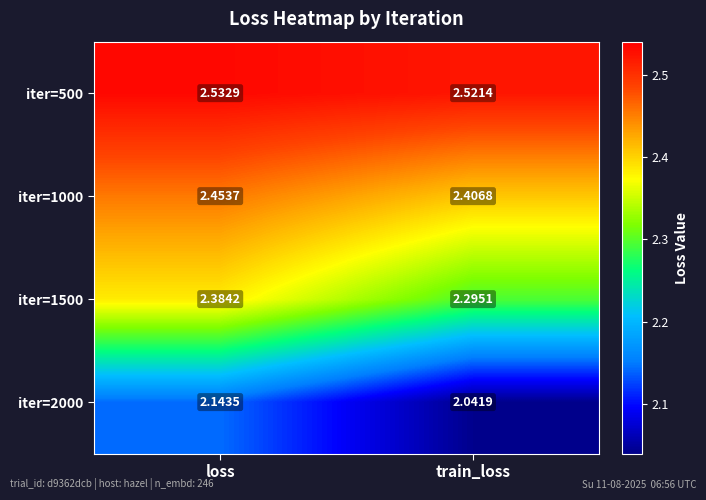

At which category is the sum across all series the highest?

loss